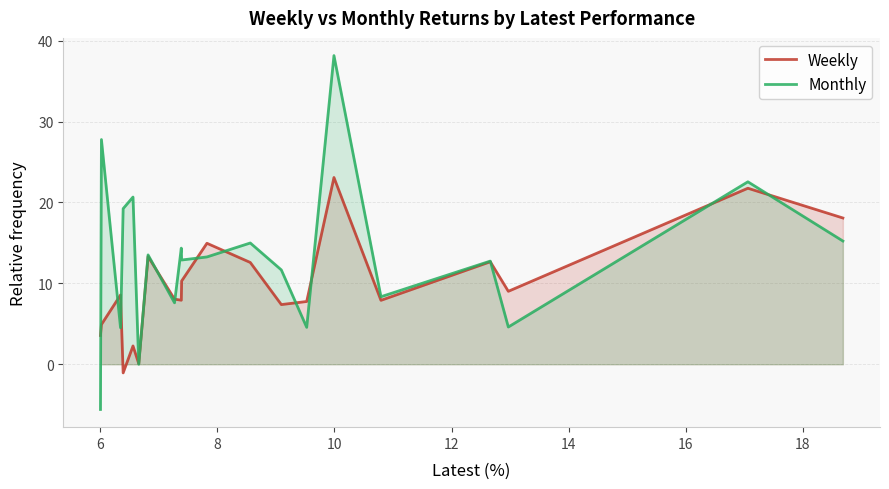

What is the smallest value displayed?

-5.6